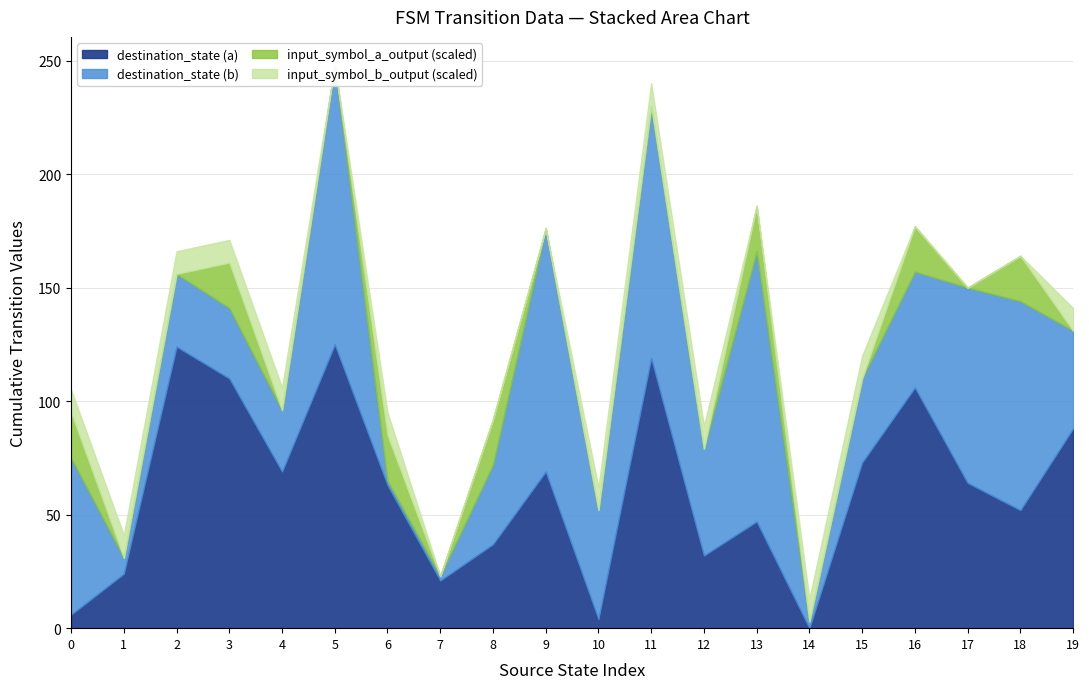

Reading right to left, transcribe all the data shown in this chart.

destination_state (a): 88	52	64	106	73	0	47	32	119	4	69	37	21	63	125	69	110	124	24	6
destination_state (b): 43	92	86	51	37	3	119	47	111	48	107	35	2	2	123	27	31	32	7	69
input_symbol_a_output: 0	1	0	1	0	0	1	0	0	0	0	1	0	1	0	0	1	0	0	1
input_symbol_b_output: 1	0	0	0	1	1	0	1	1	1	0	0	0	1	0	1	1	1	1	1